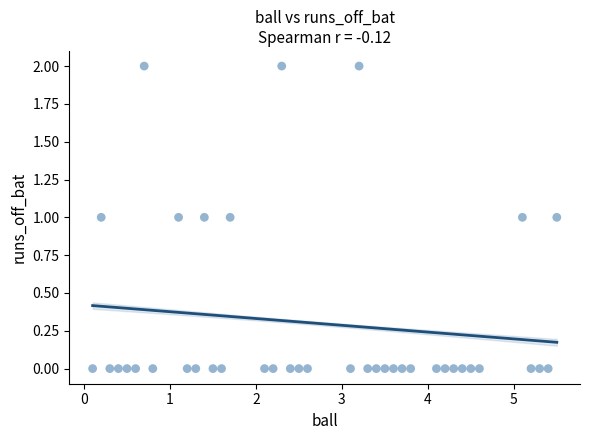

How many points are shown in the scatter plot?

40